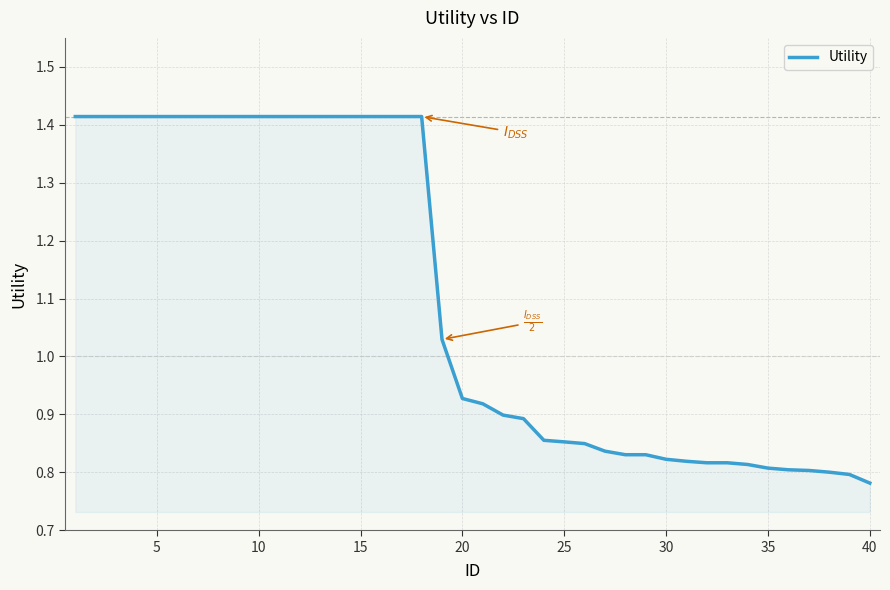

What is the difference between the maximum and minimum values?

0.6